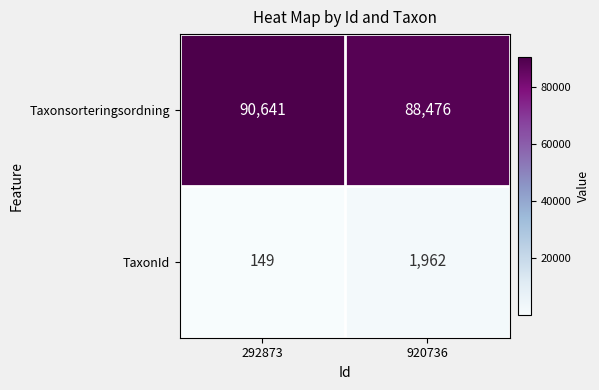

Is it true that TaxonId equals 2830 at 920736?

False